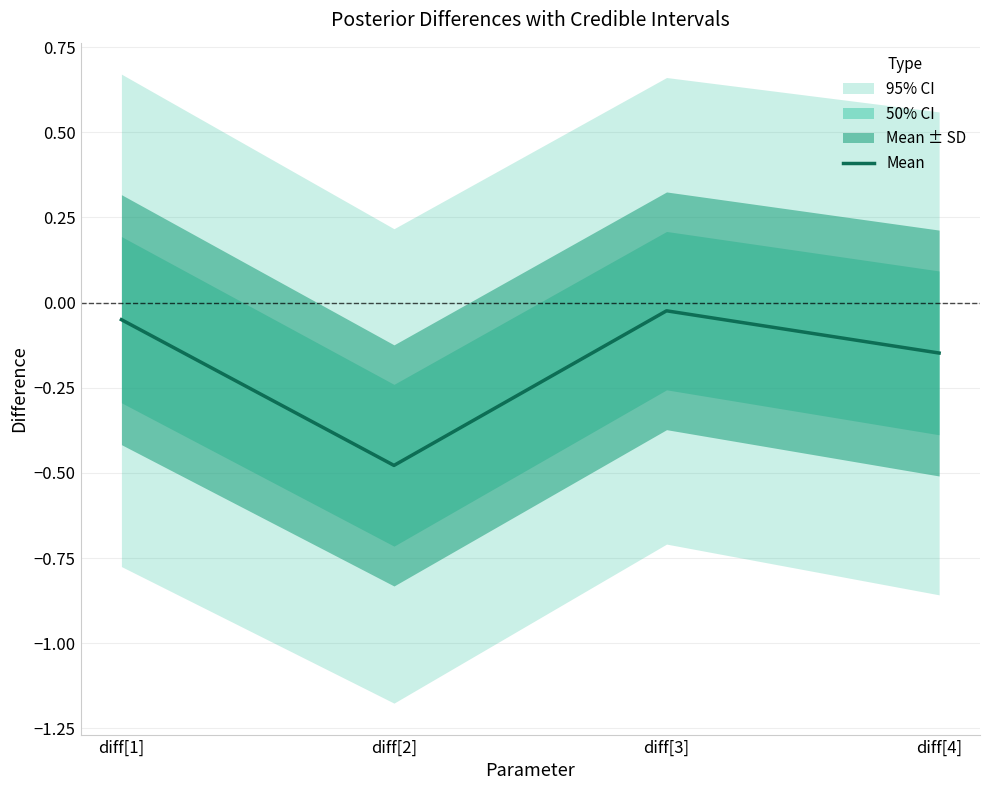

Where is the first local minimum?

diff[2]